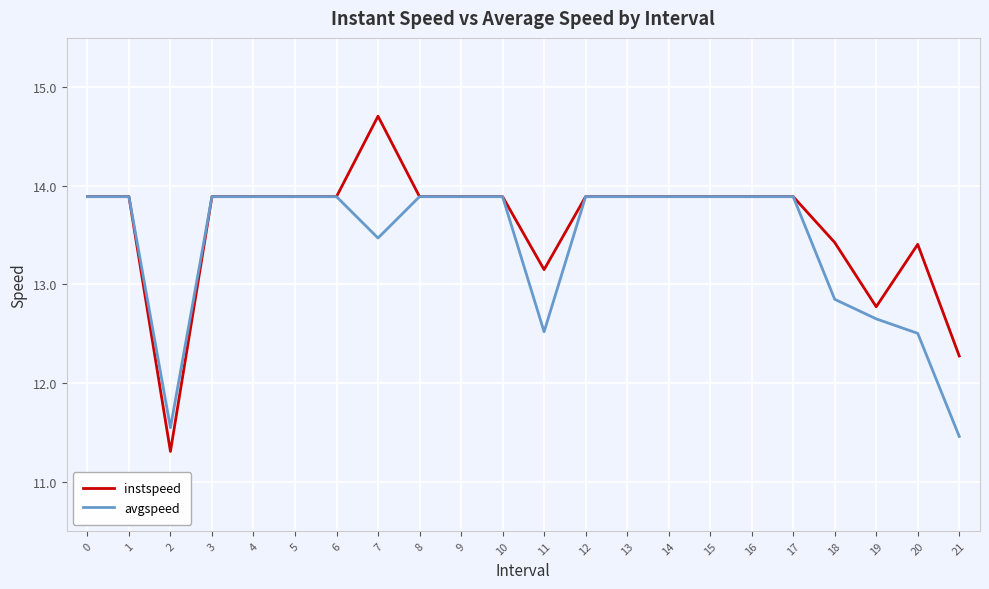

Which series changed the most between 3 and 18?

avgspeed